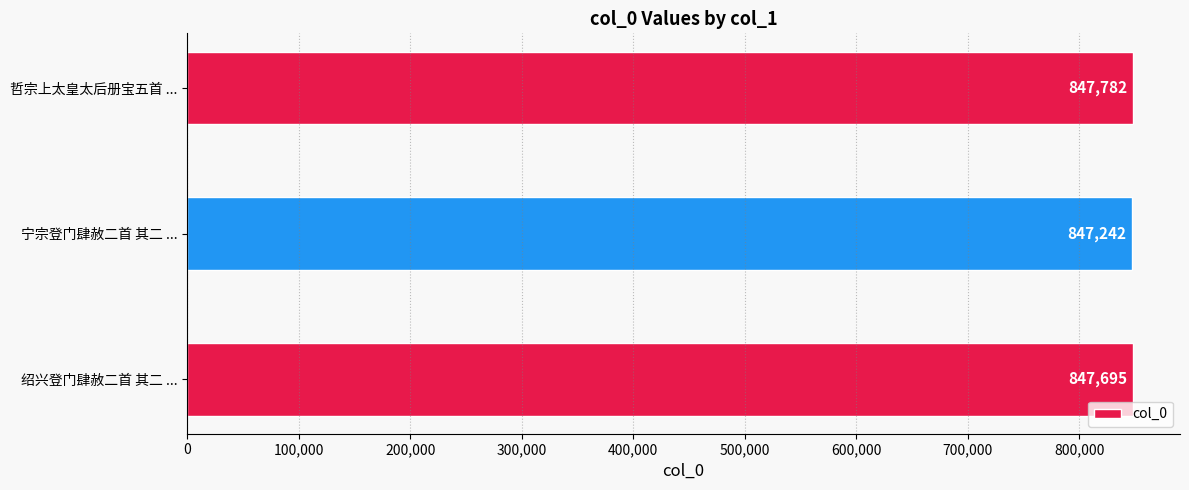

What is the average value?

847573